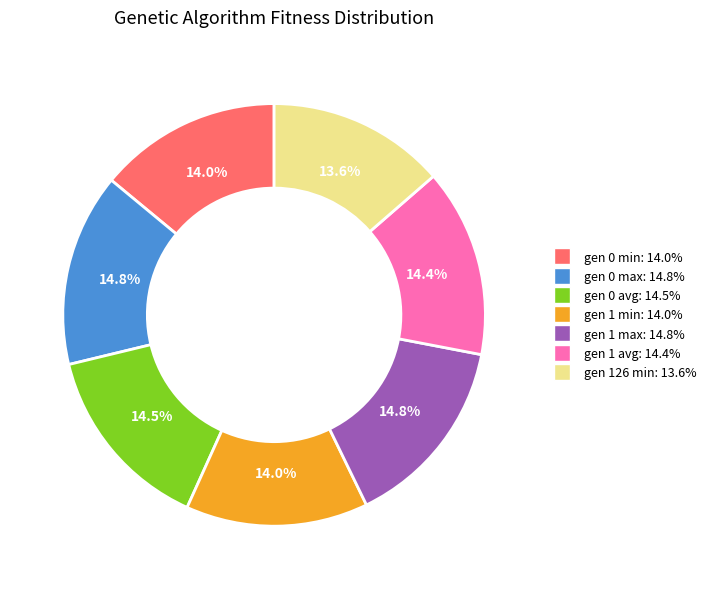

Is there any slice that represents more than half of the pie?

No